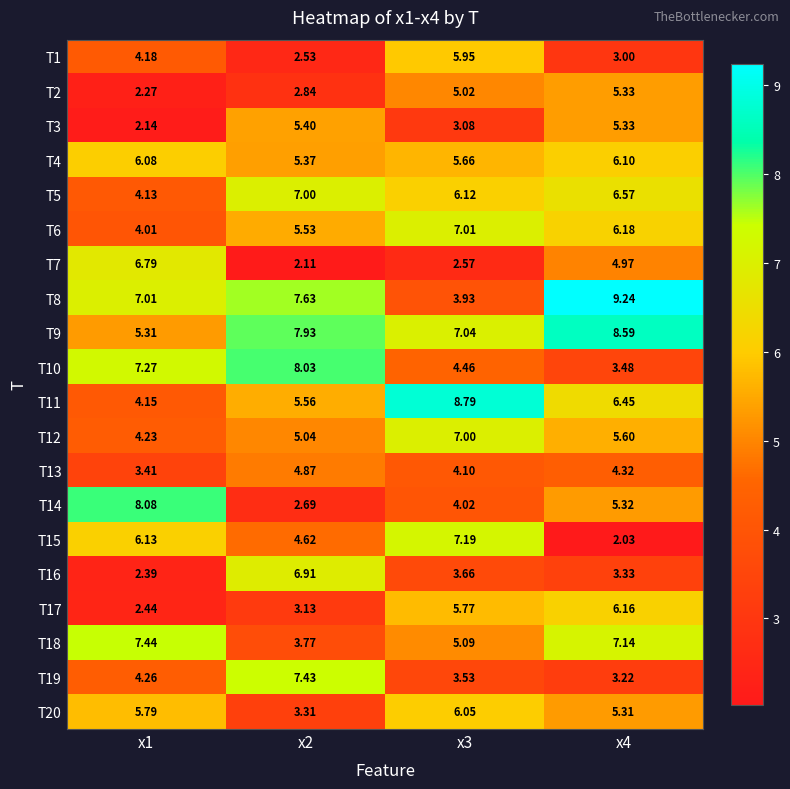

How many values in the T13 series exceed 4?

3